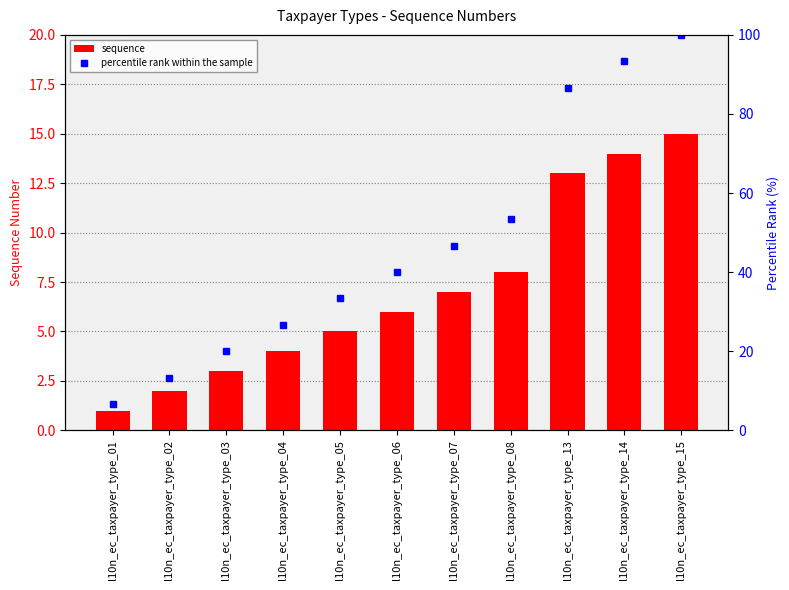

How many groups of bars are there?

11